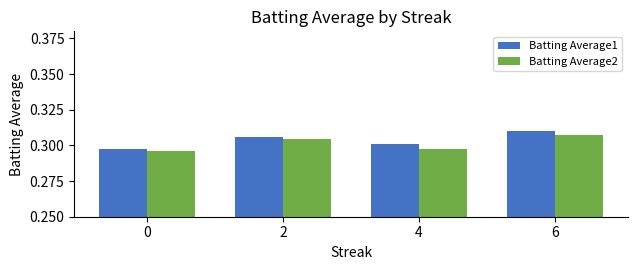

At which category does the chart reach its peak across all series?

6